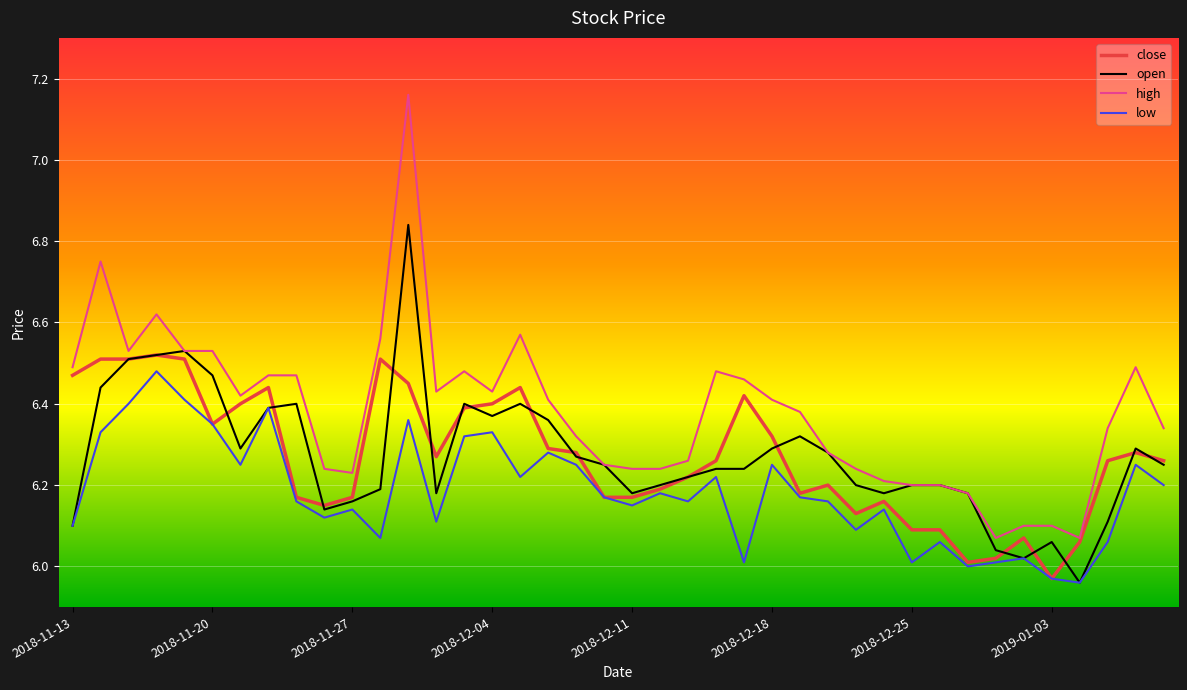

Which series has the widest spread of values?

high